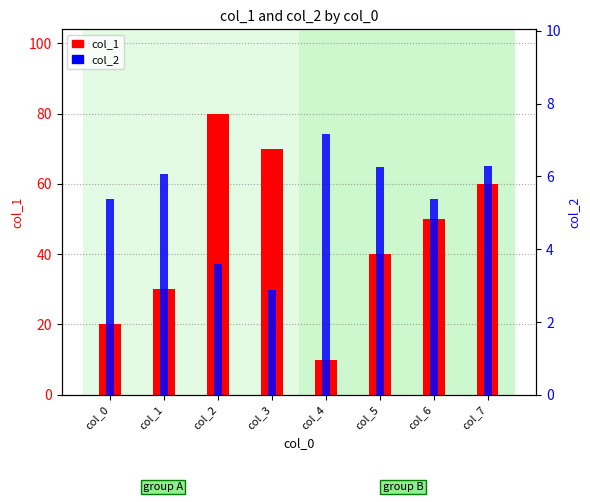

Which series has the largest total across all categories?

col_1